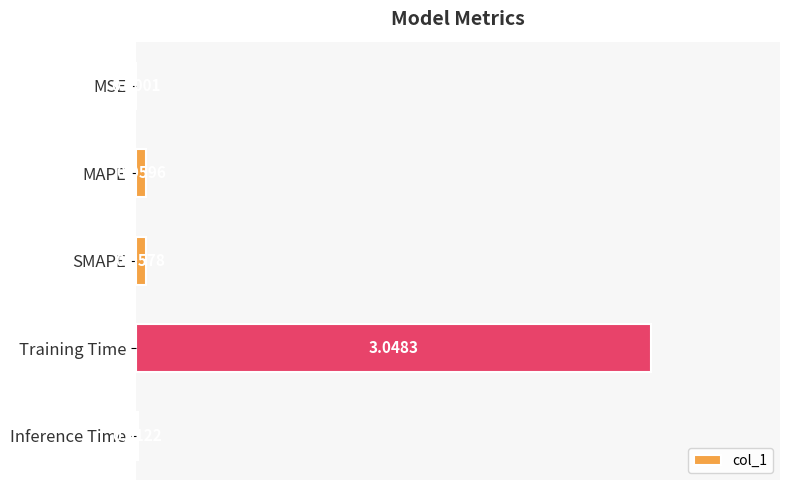

What is the sum of all values?

3.2